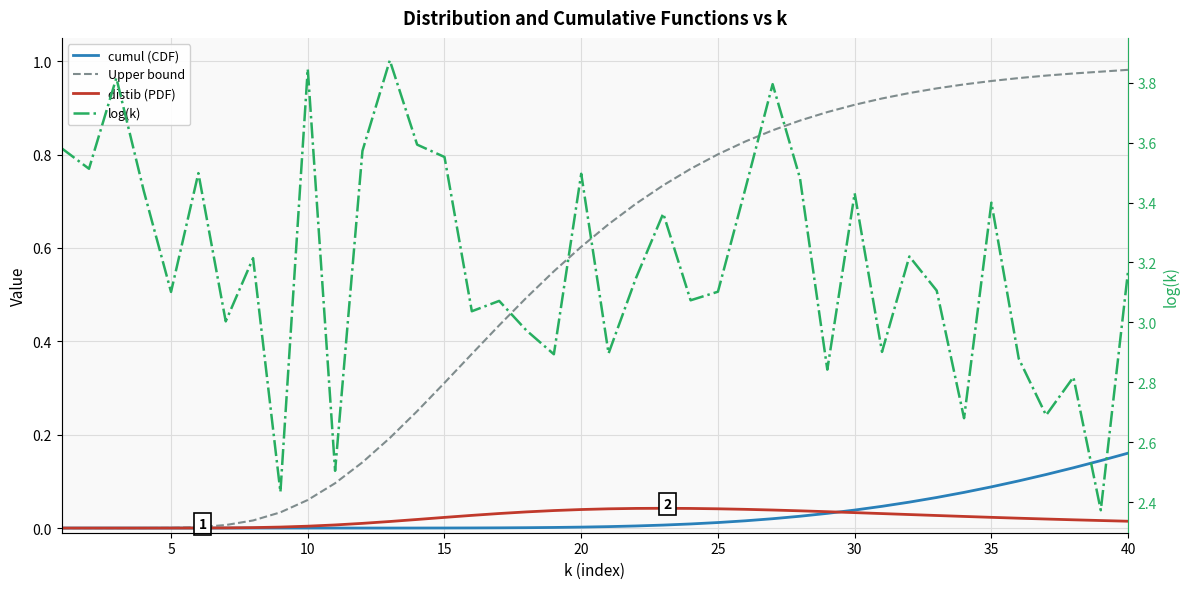

What is the sum of all cumul (CDF) values?

1.2